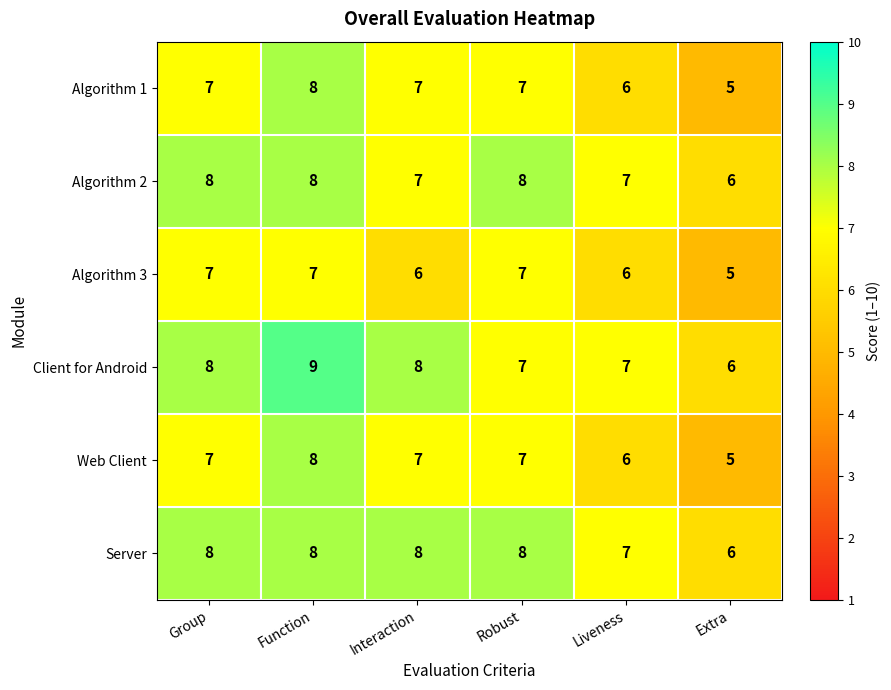

What is the greatest value displayed?

9